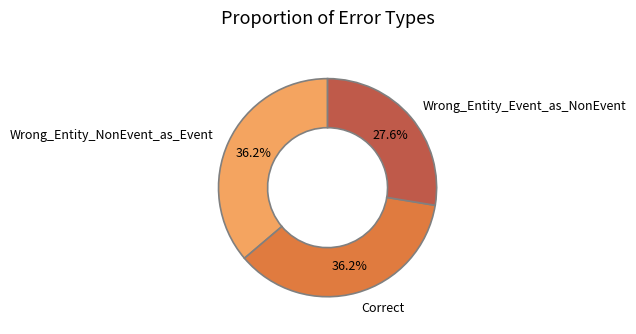

To the nearest percent, what percentage of the pie is Wrong_Entity_NonEvent_as_Event?

36%